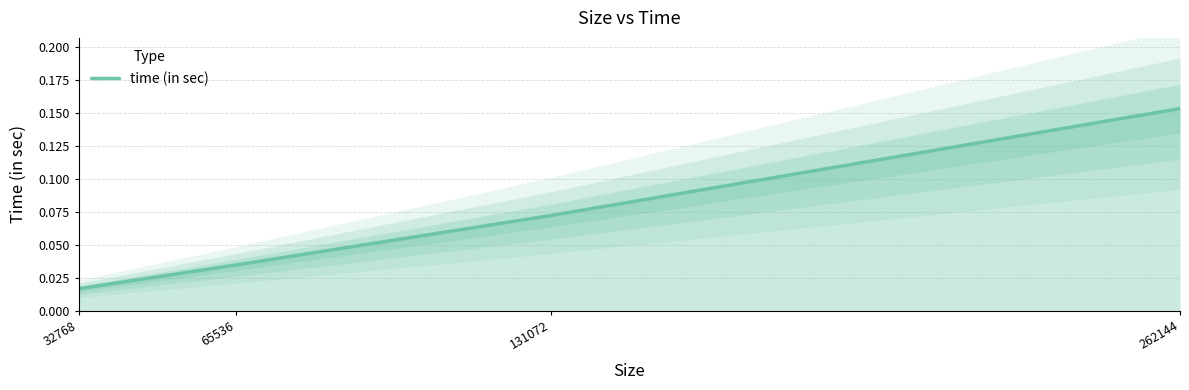

Is this an area chart (filled region under the line)?

No